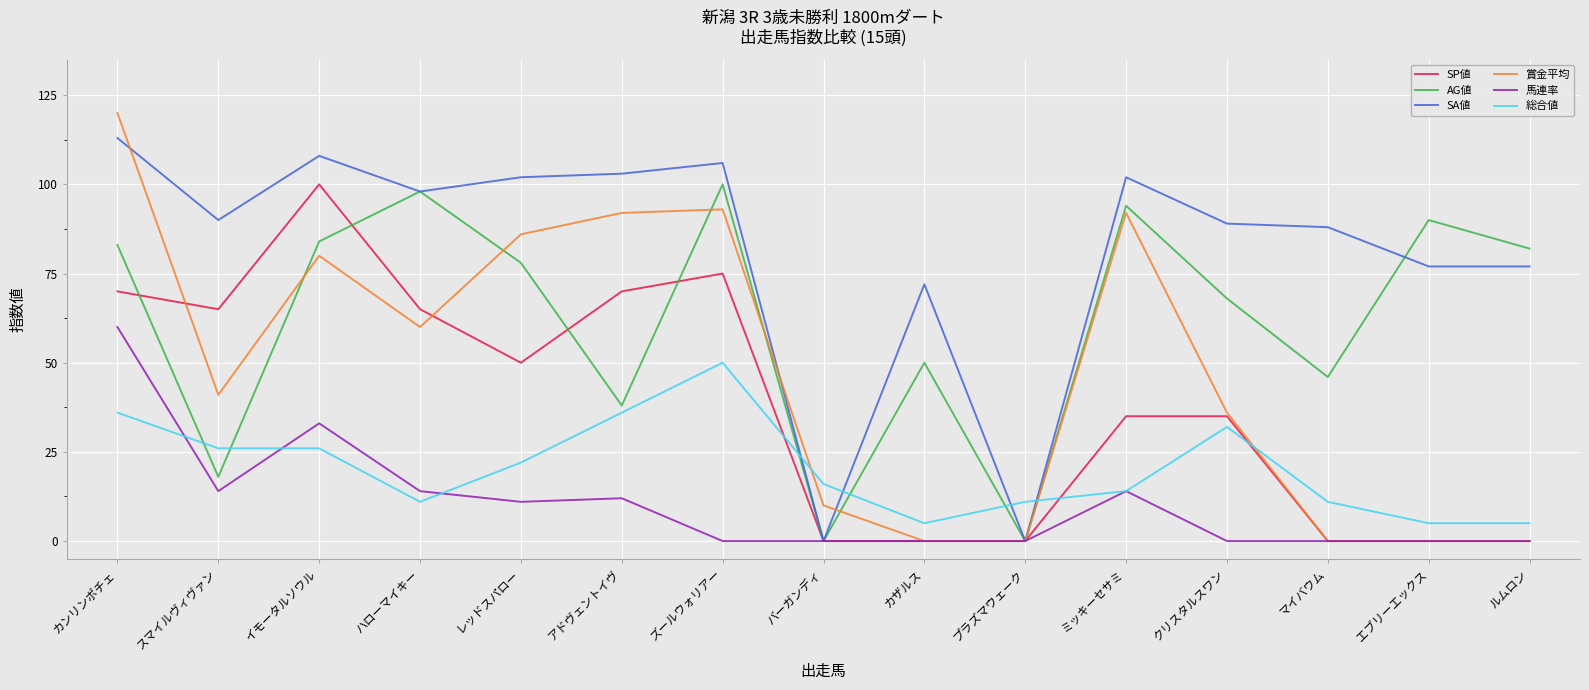

Which series has the largest total across all categories?

SA値